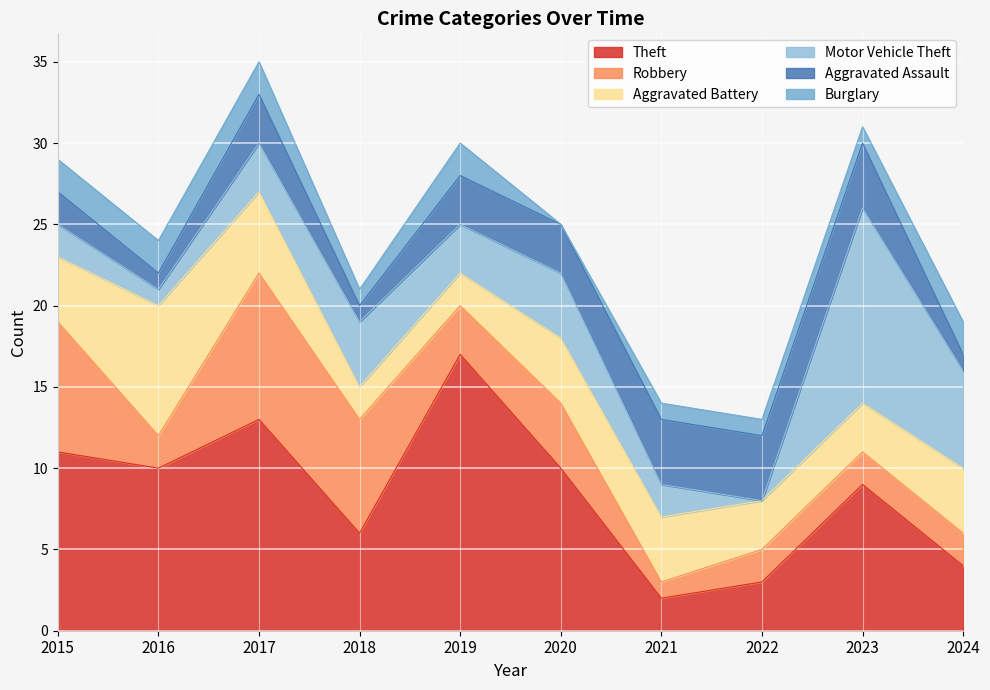

List the labels in order of Aggravated Assault value, largest first.

2021, 2022, 2023, 2017, 2019, 2020, 2015, 2016, 2018, 2024